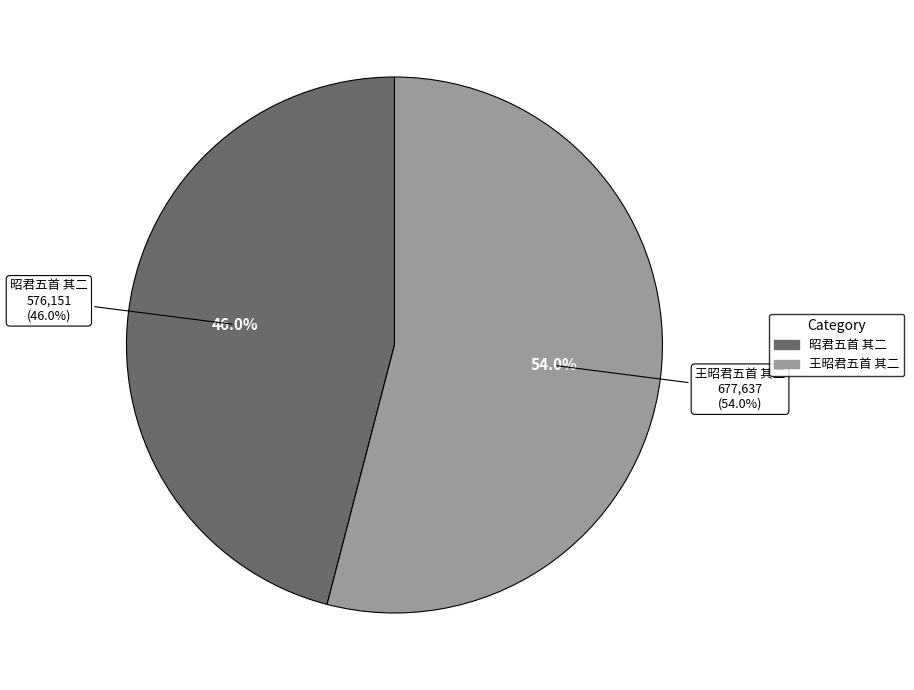

What is the largest slice in the pie chart?

王昭君五首 其二